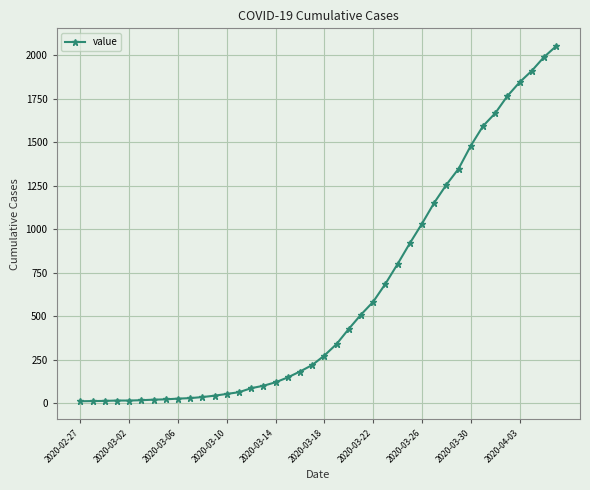

Is this an area chart (filled region under the line)?

No